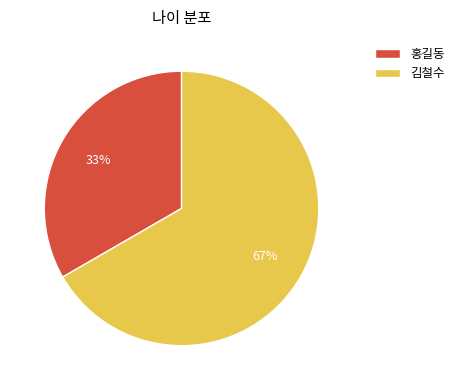

To the nearest percent, what percentage of the pie is 김철수?

67%